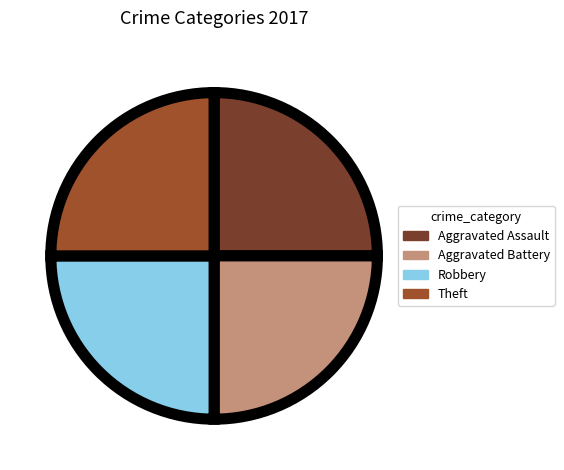

Approximately how many times larger is the value at Theft compared to Aggravated Battery?

1.0